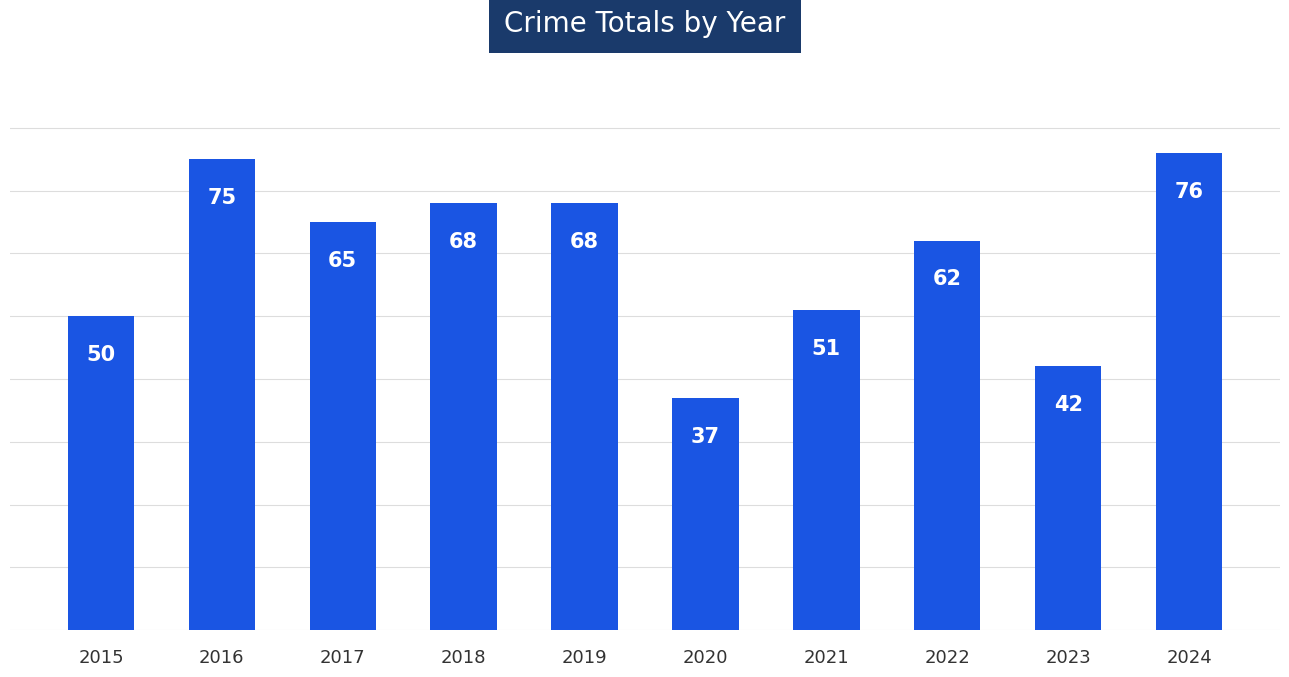

What is the difference between the second highest and second lowest values?

33